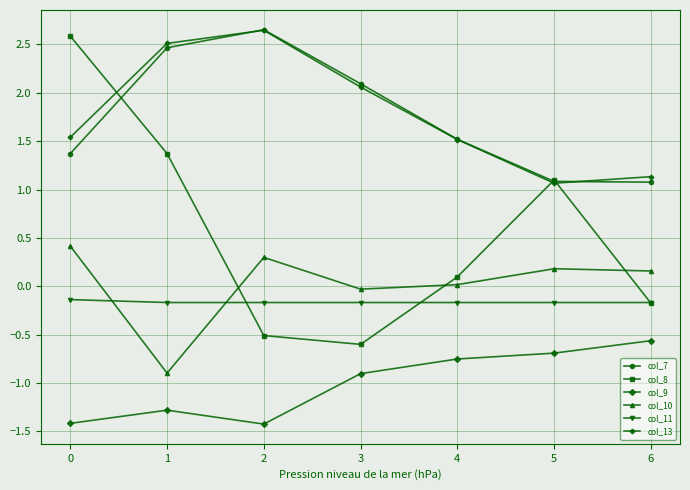

What are all the series names shown in the legend?

col_7, col_8, col_9, col_10, col_11, col_13